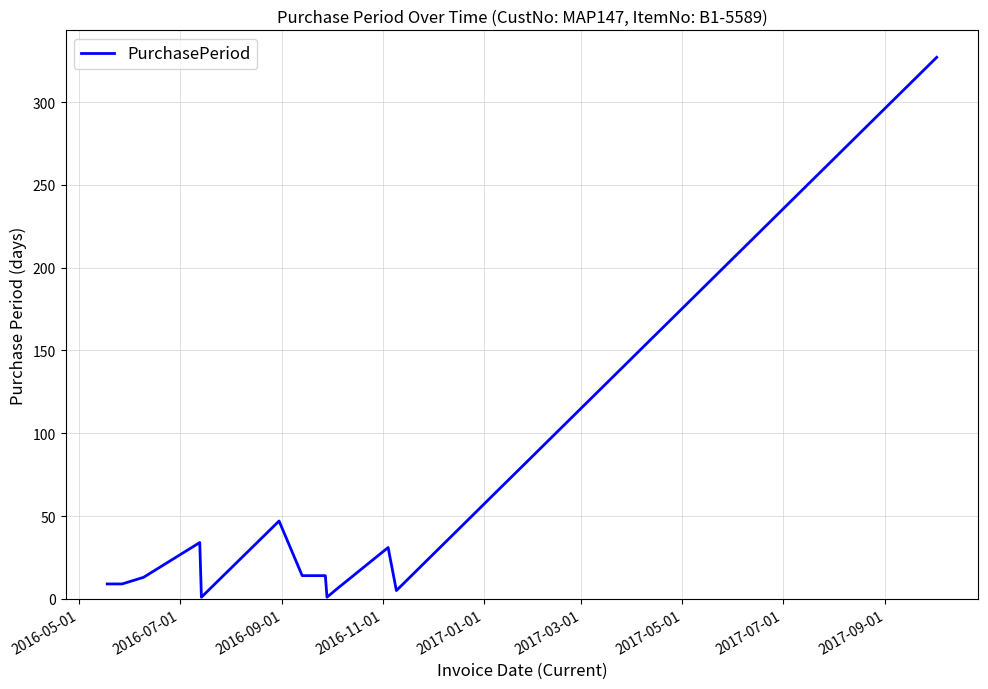

What is the greatest value displayed?

327